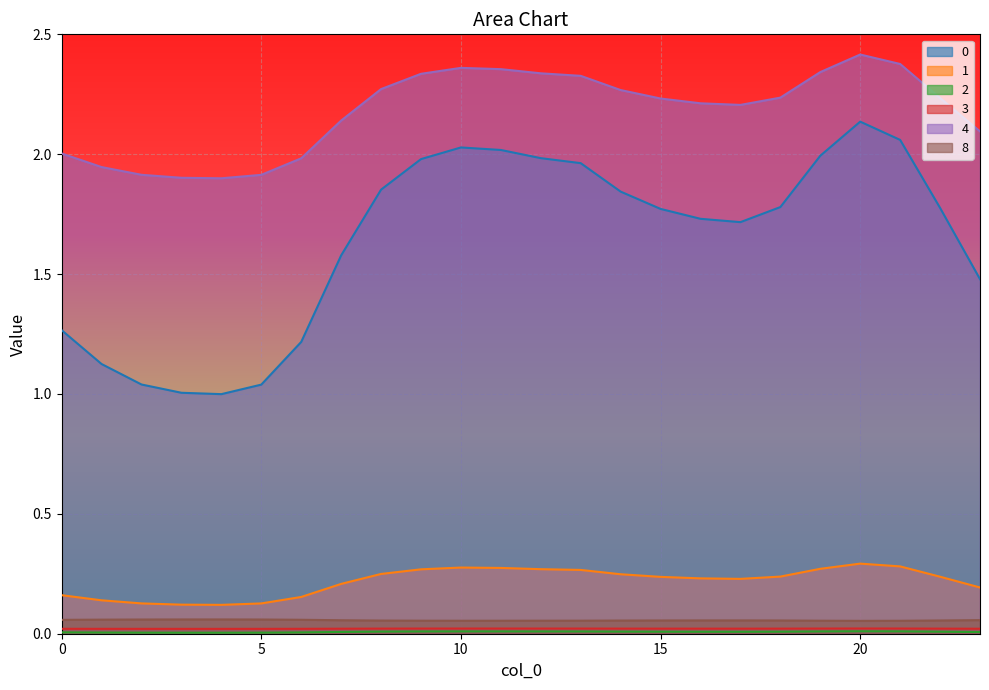

True or false: 1 and 3 cross at least once.

False